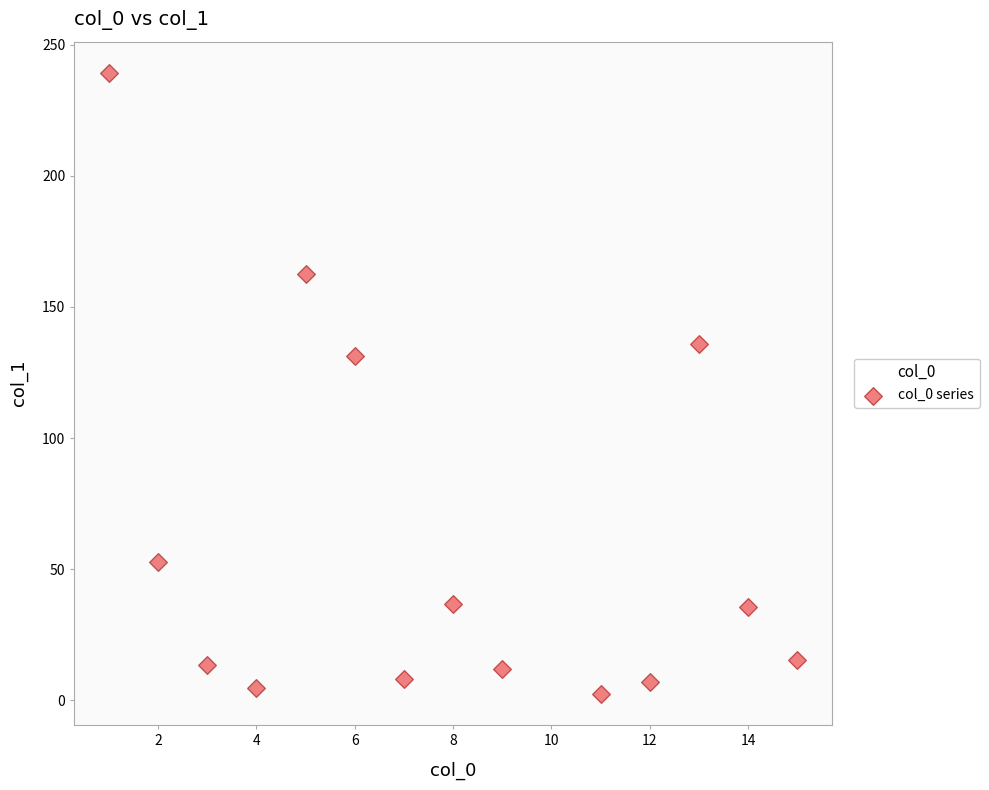

What Y value in the scatter plot is closest to 120?

131.2